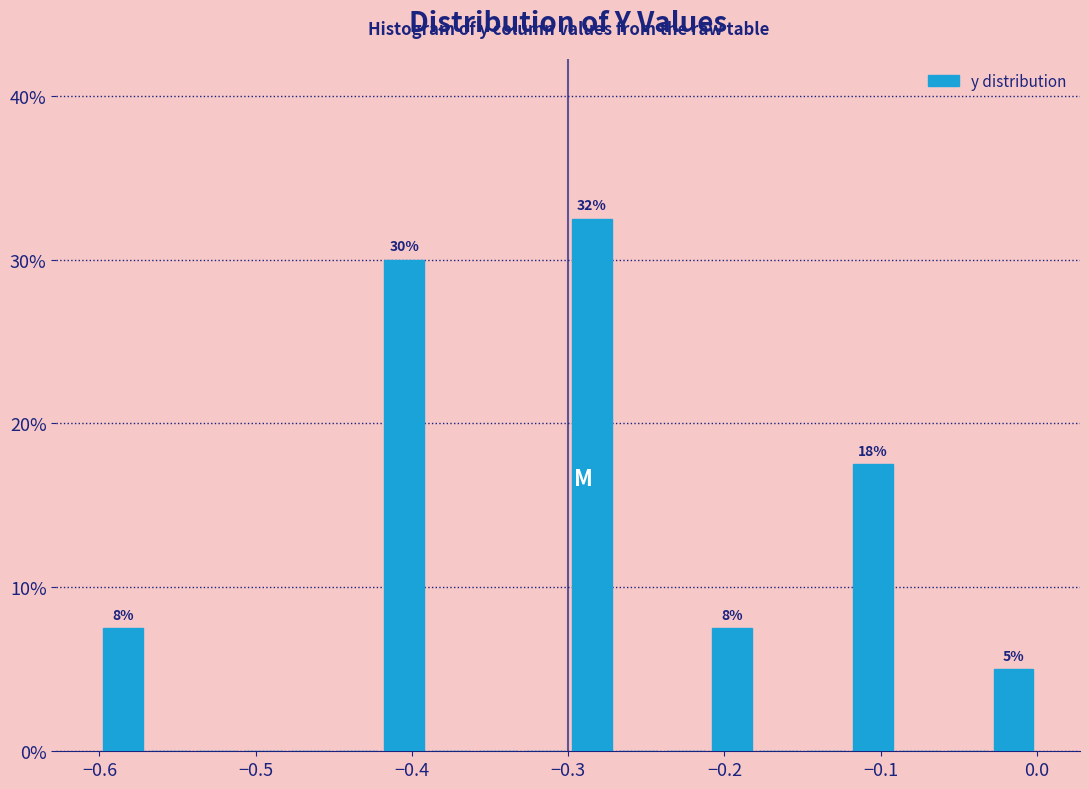

Around what value on the x-axis is the tallest bar? Give the approximate position of its centre, as read against the axis.

-0.28